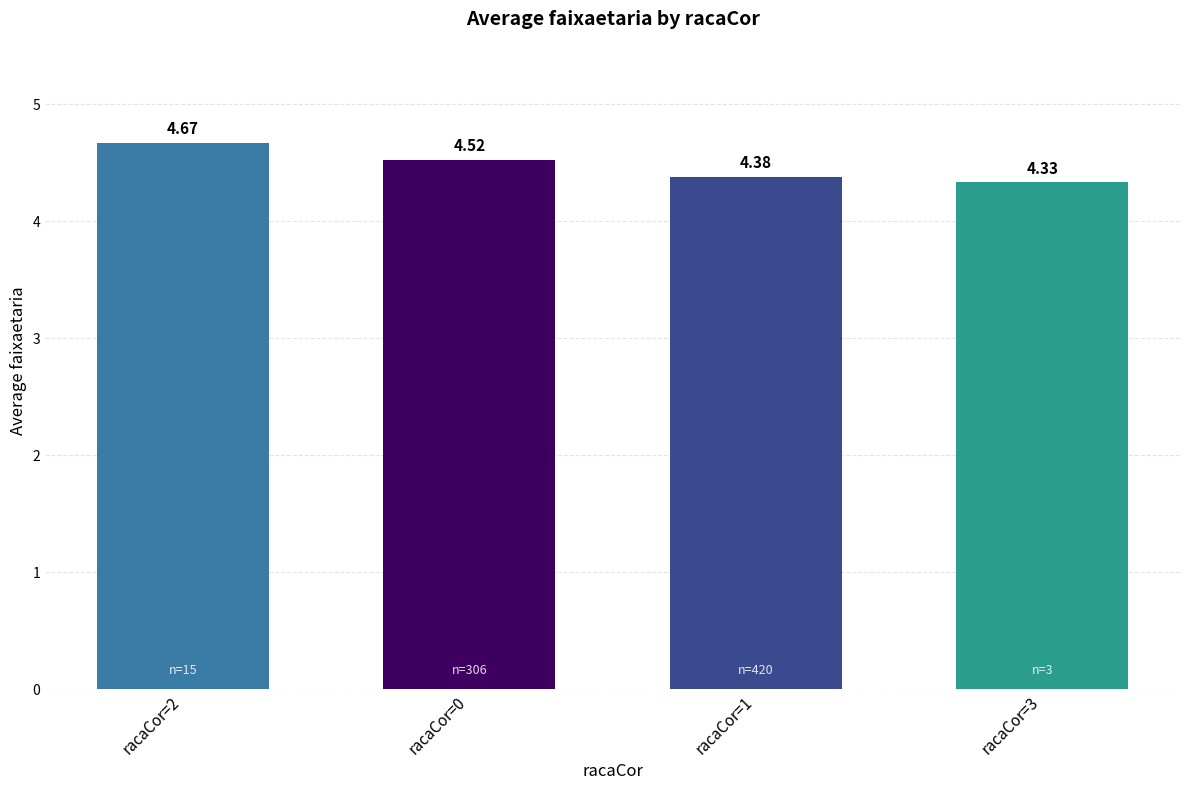

Approximately how many times larger is the value at racaCor=1 compared to racaCor=2?

0.9